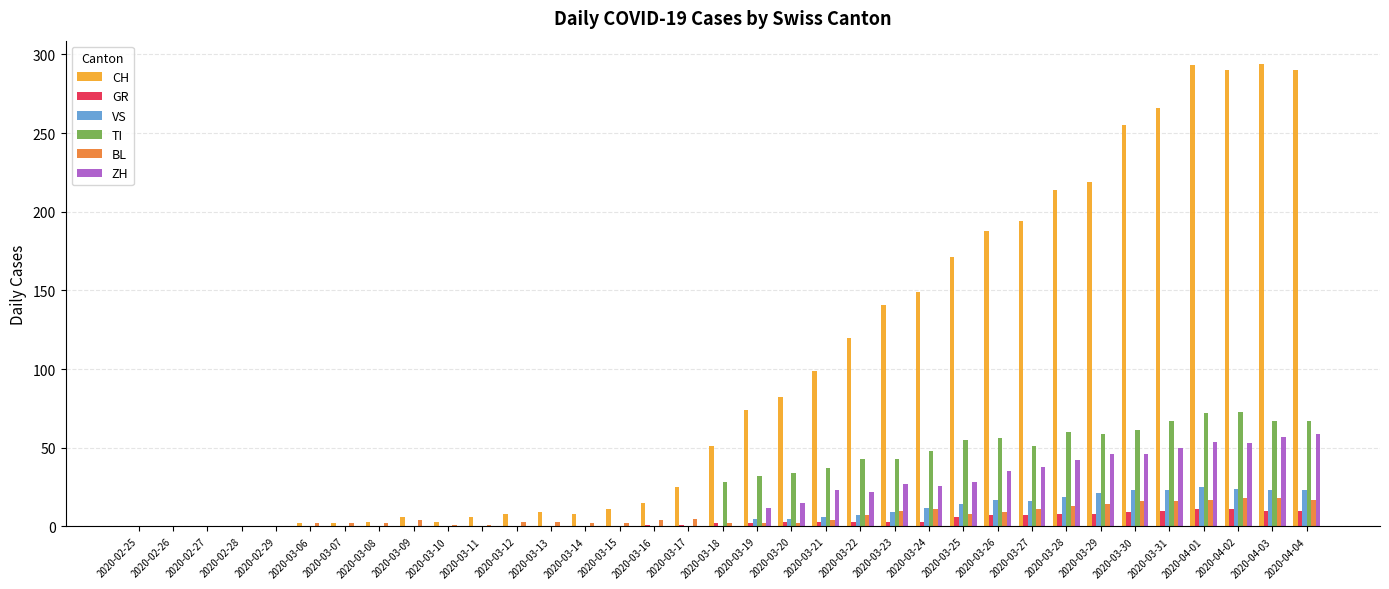

What is the greatest value displayed?

294